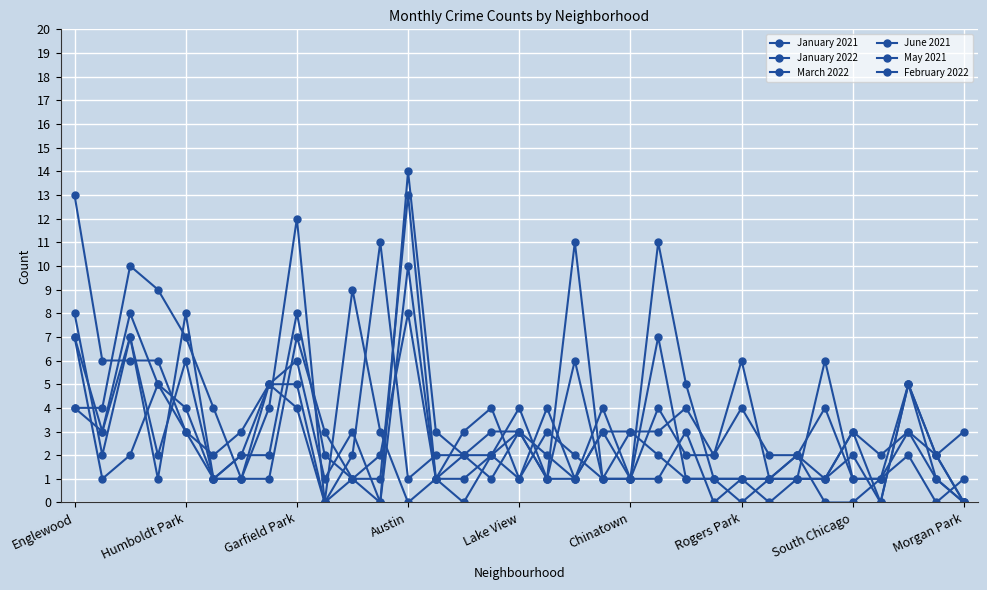

How many lines are shown in the chart?

6